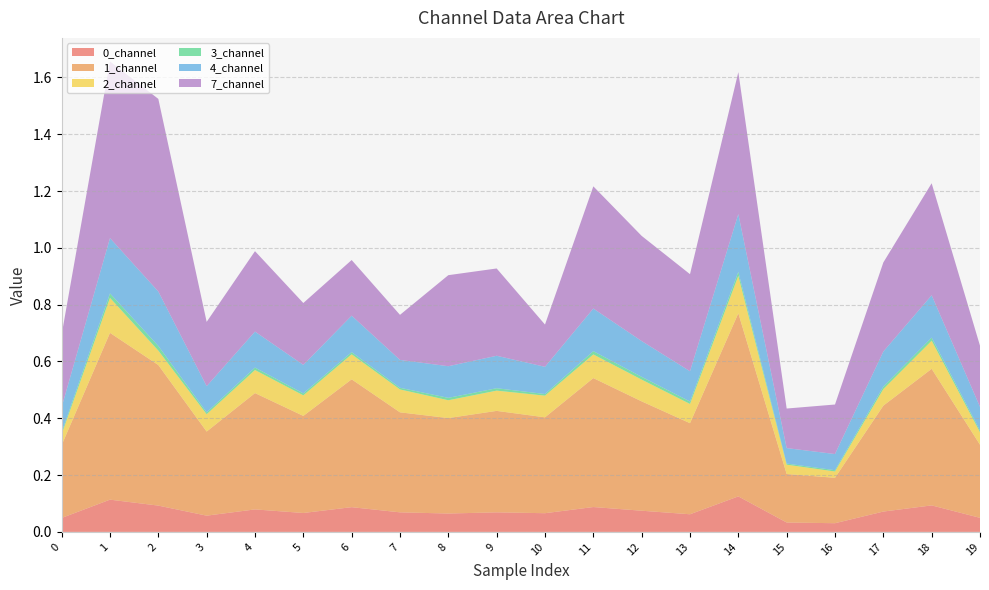

Reading left to right, transcribe all the data shown in this chart.

0_channel: 0.0	0.1	0.1	0.1	0.1	0.1	0.1	0.1	0.1	0.1	0.1	0.1	0.1	0.1	0.1	0.0	0.0	0.1	0.1	0.0
1_channel: 0.3	0.6	0.5	0.3	0.4	0.3	0.5	0.4	0.3	0.4	0.3	0.5	0.4	0.3	0.6	0.2	0.2	0.4	0.5	0.3
2_channel: 0.0	0.1	0.1	0.1	0.1	0.1	0.1	0.1	0.1	0.1	0.1	0.1	0.1	0.1	0.1	0.0	0.0	0.1	0.1	0.0
3_channel: 0.0	0.0	0.0	0.0	0.0	0.0	0.0	0.0	0.0	0.0	0.0	0.0	0.0	0.0	0.0	0.0	0.0	0.0	0.0	0.0
4_channel: 0.1	0.2	0.2	0.1	0.1	0.1	0.1	0.1	0.1	0.1	0.1	0.2	0.1	0.1	0.2	0.1	0.1	0.1	0.1	0.1
7_channel: 0.3	0.6	0.7	0.2	0.3	0.2	0.2	0.2	0.3	0.3	0.1	0.4	0.4	0.3	0.5	0.1	0.2	0.3	0.4	0.2